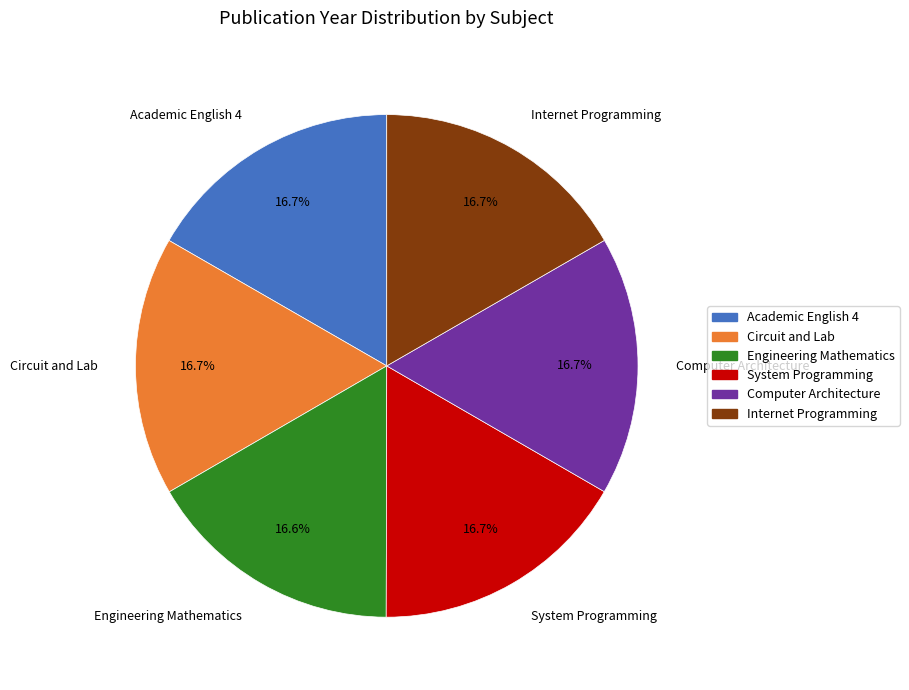

Approximately how many times larger is the value at Computer Architecture compared to Circuit and Lab?

1.0